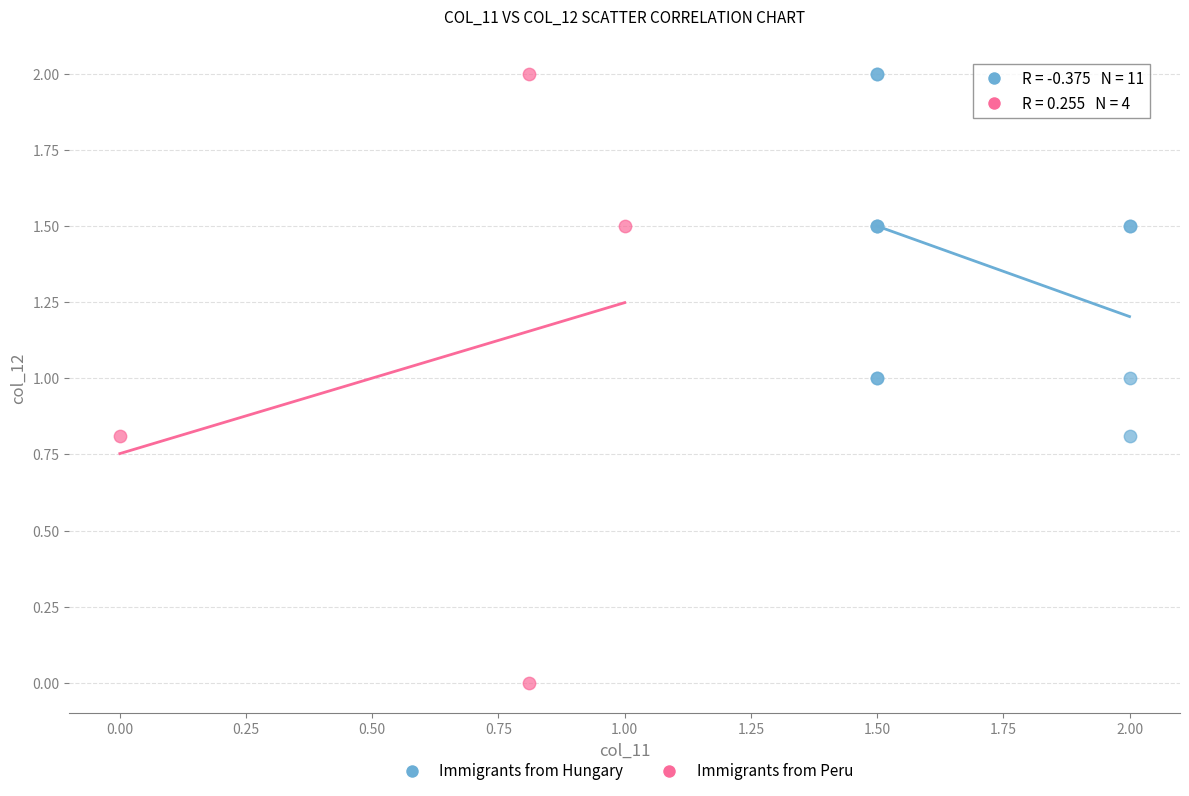

Which series contains the lowest Y value?

Immigrants from Peru